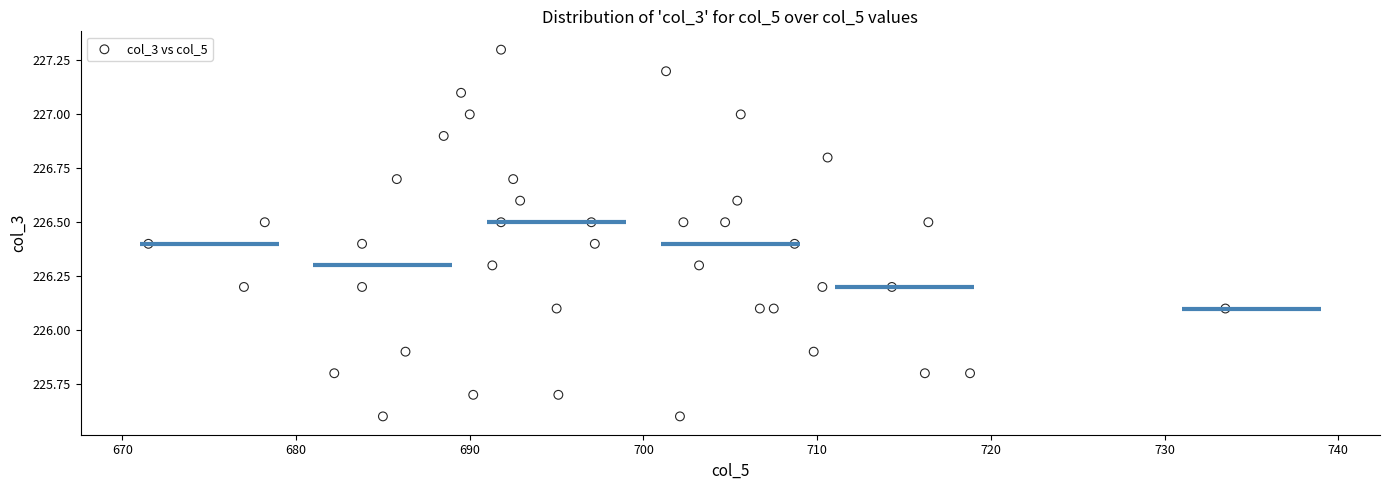

What is the range of X values (max minus min)?

62.0